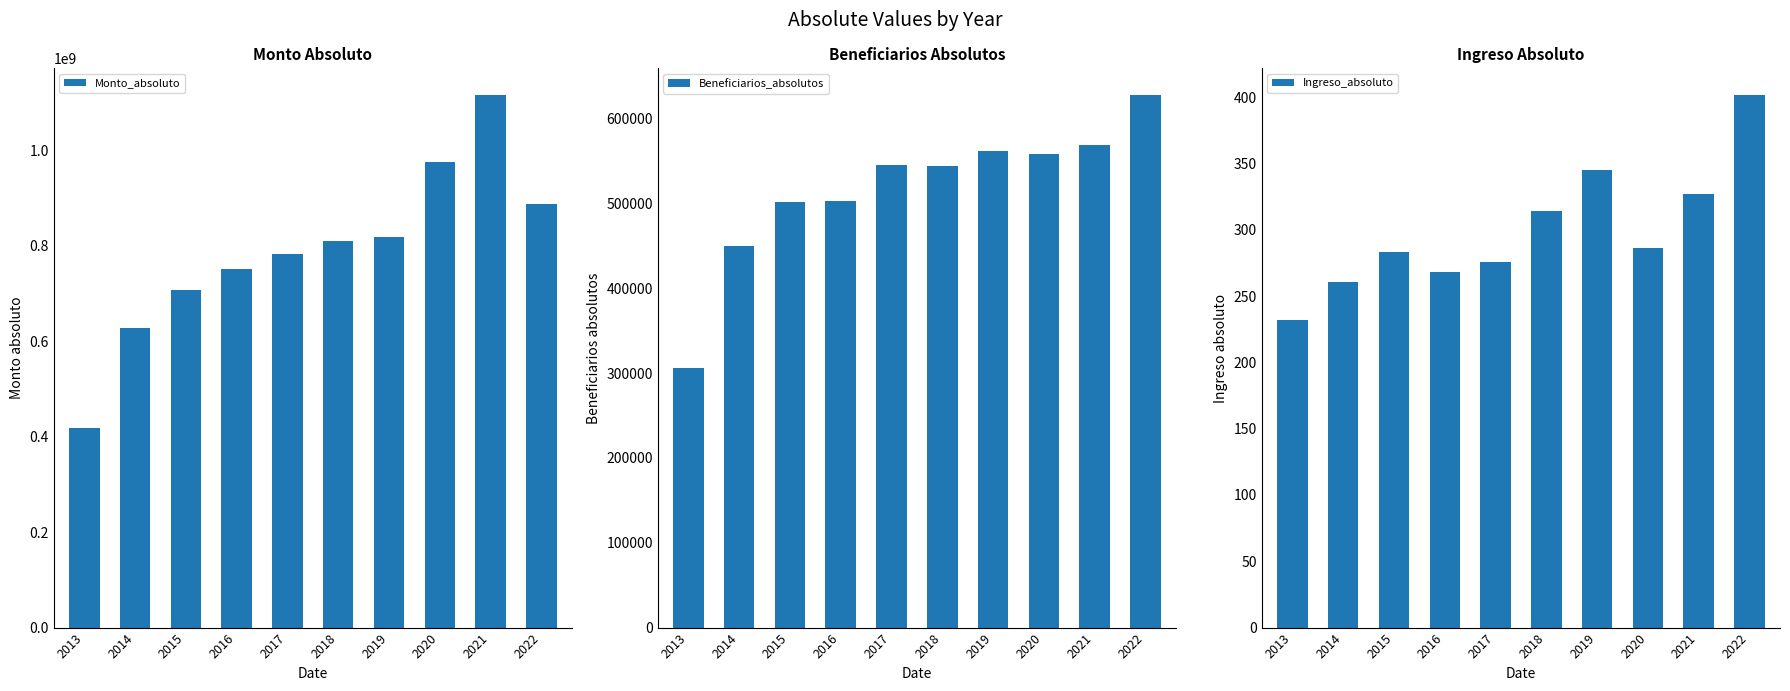

What is the maximum value shown in the chart?

1116596250.0